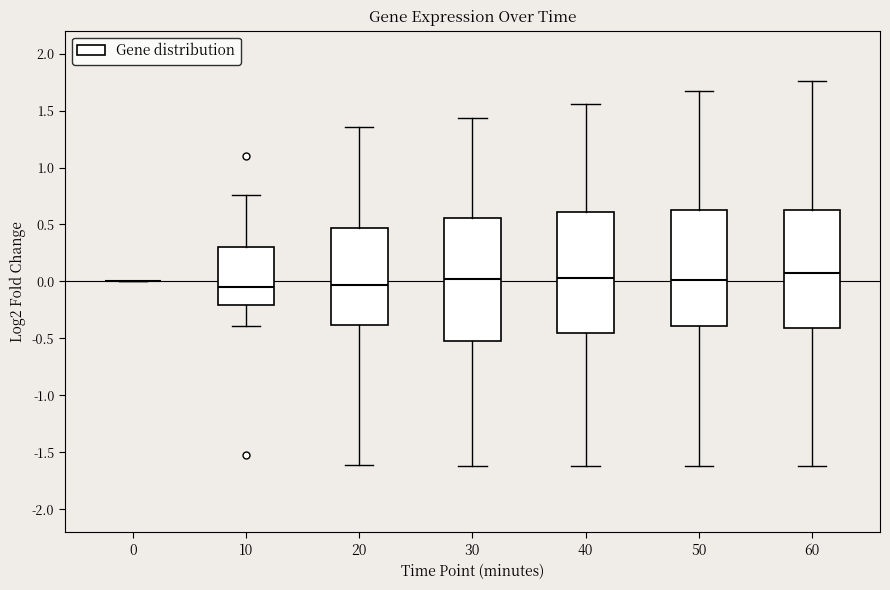

Where is the lower edge of the box at x = 60 on the y-axis? The values are not printed on the chart, so give them approximately, as read against the axis.

-0.40